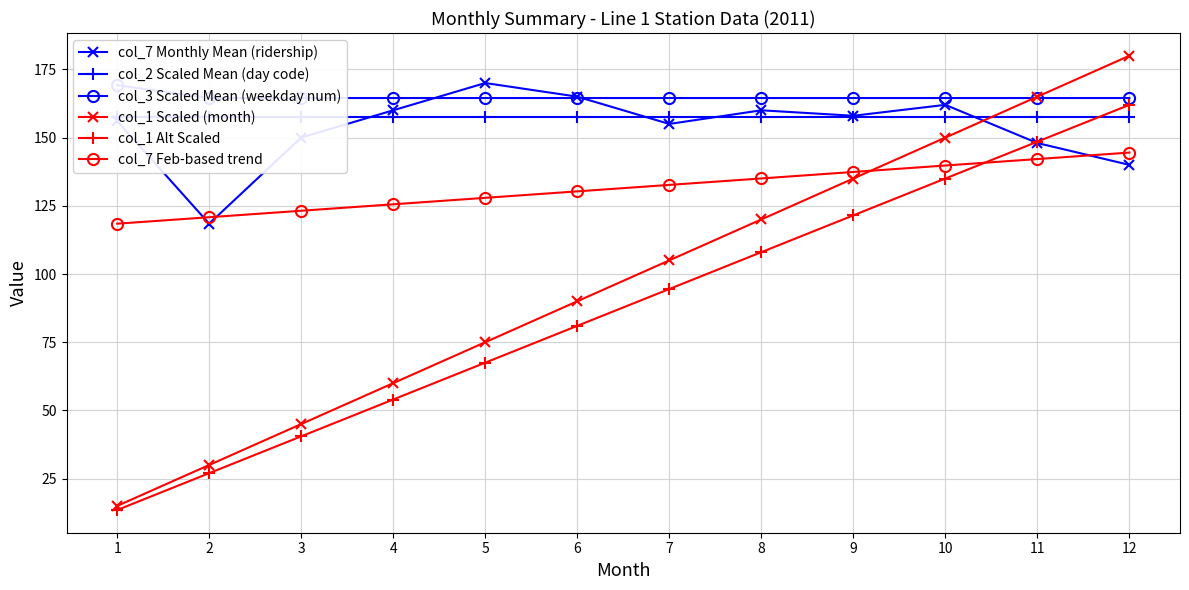

How many lines are shown in the chart?

6